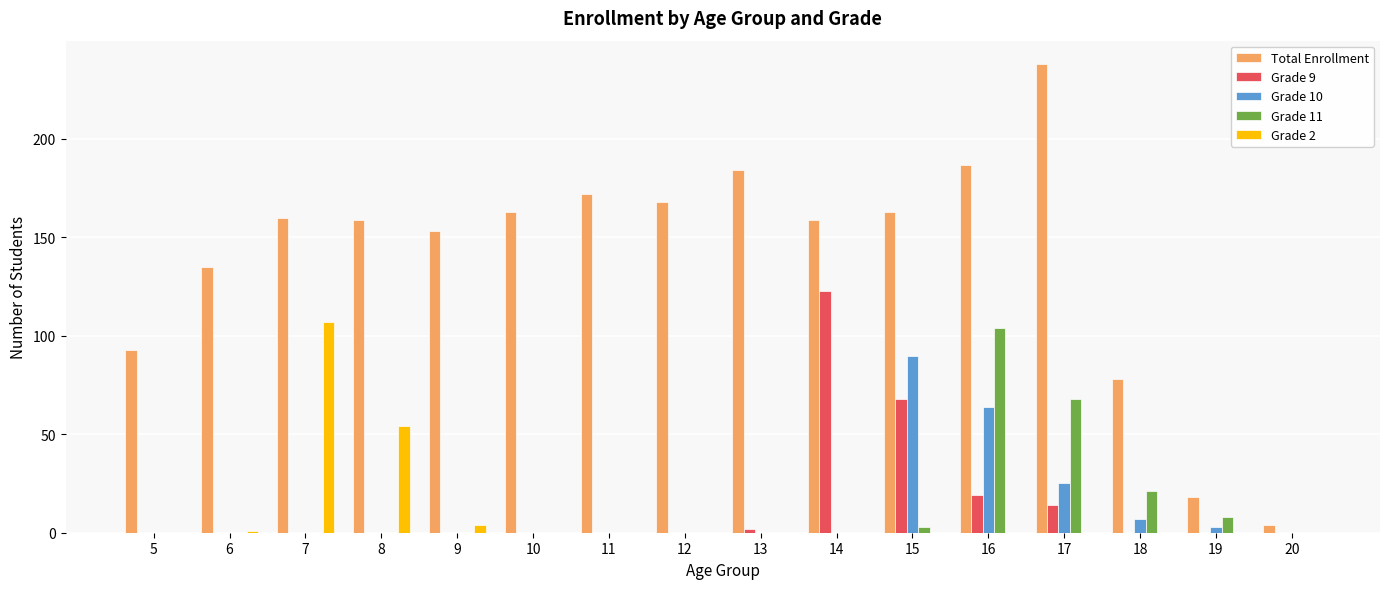

Which series changed the most between 10 and 13?

Total Enrollment